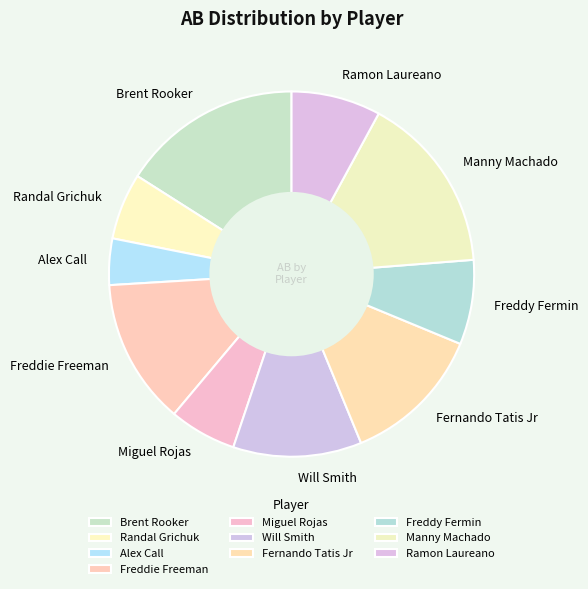

Do Will Smith and Fernando Tatis Jr together represent more than half of the pie?

No